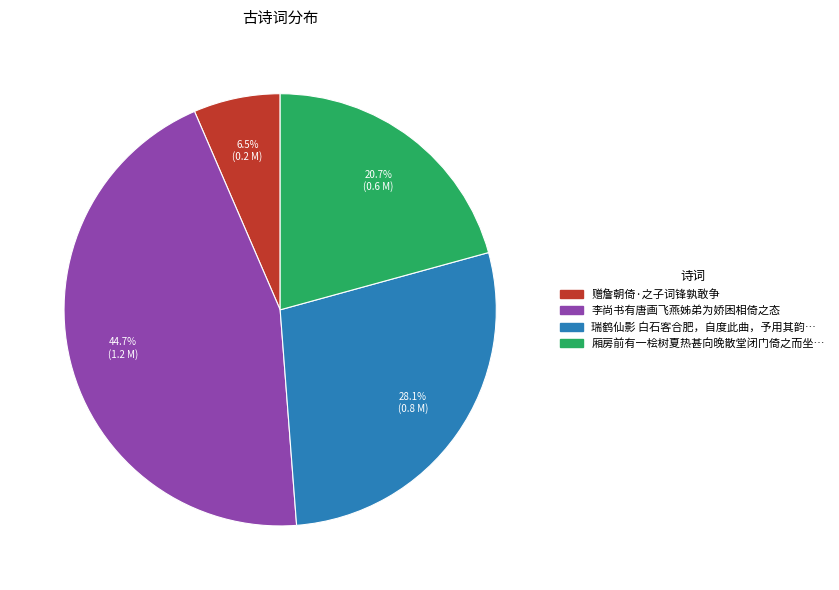

Does any single category account for the majority?

No